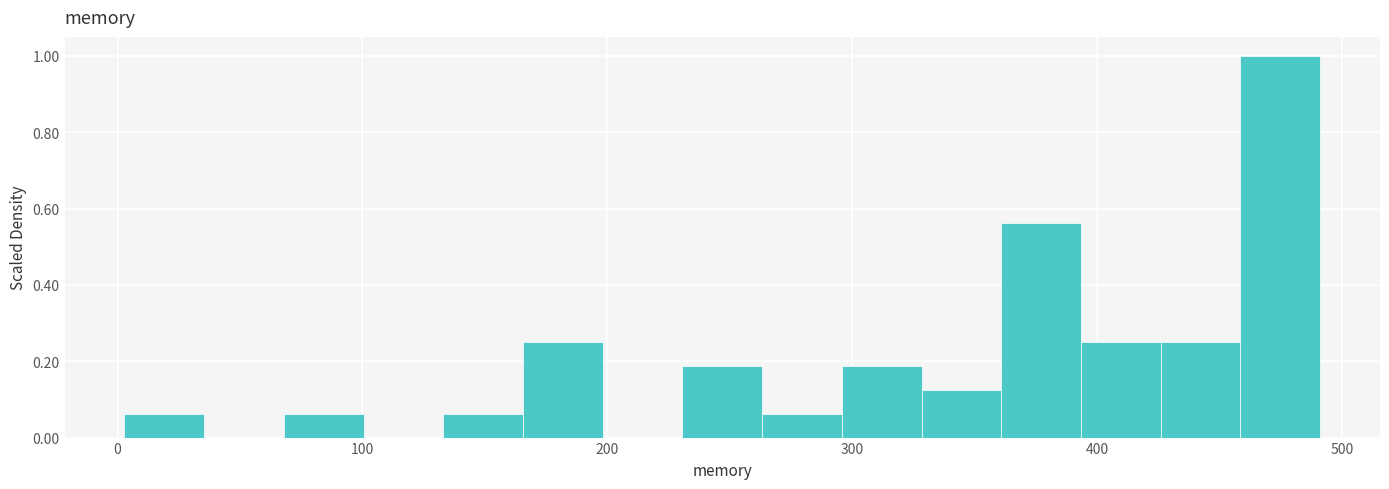

Around what value on the x-axis is the tallest bar? Give the approximate position of its centre, as read against the axis.

470